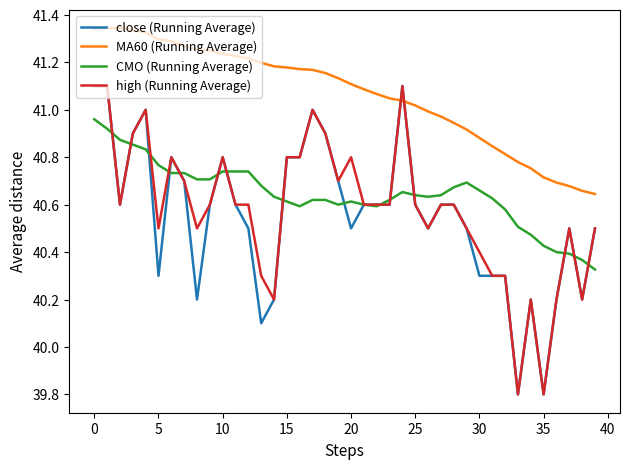

What is the minimum value shown in the chart?

39.8